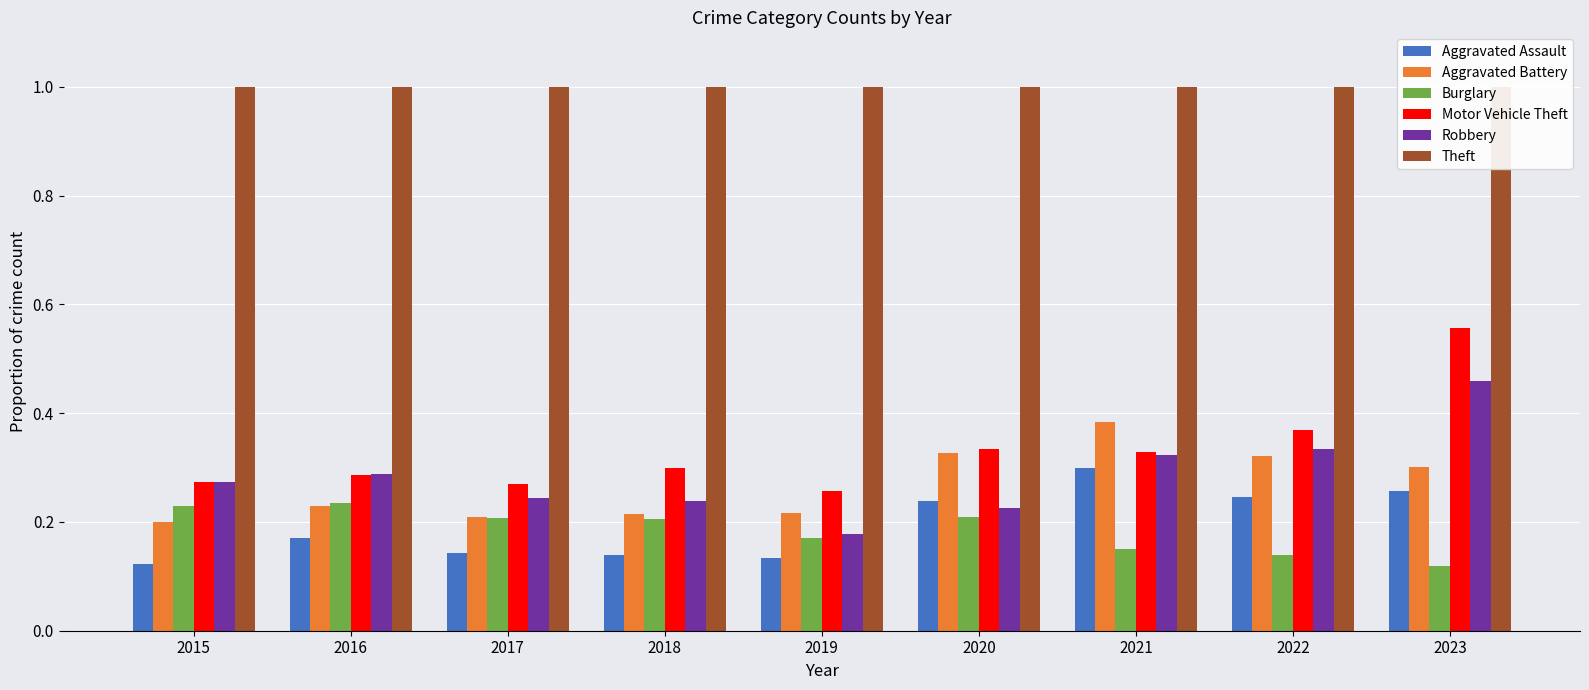

At which label is Motor Vehicle Theft closest to 0?

2019